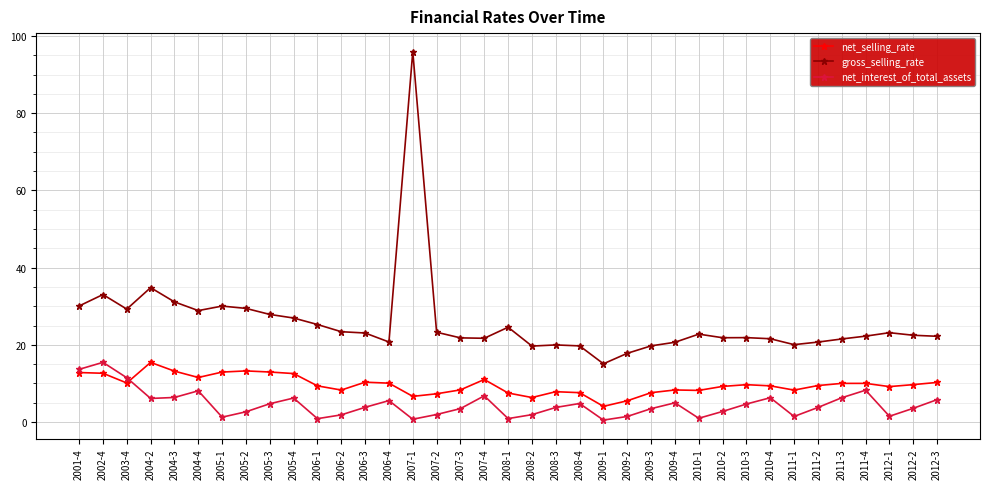

Is this an area chart (filled region under the line)?

No